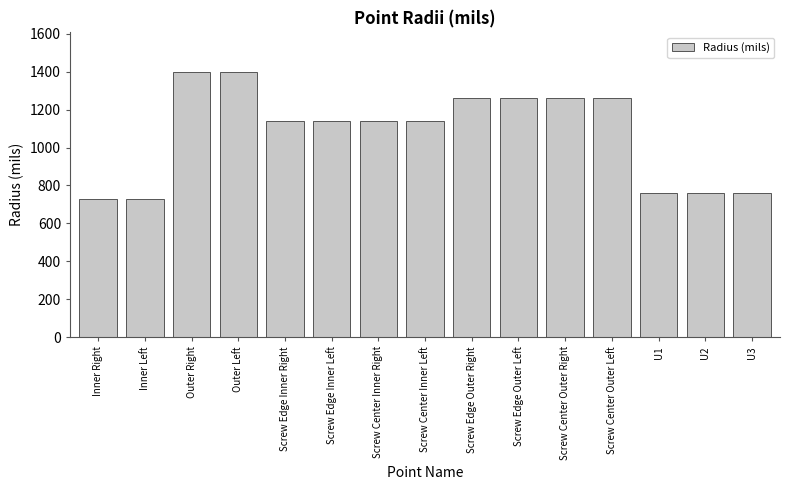

Does the chart contain stacked bars?

No